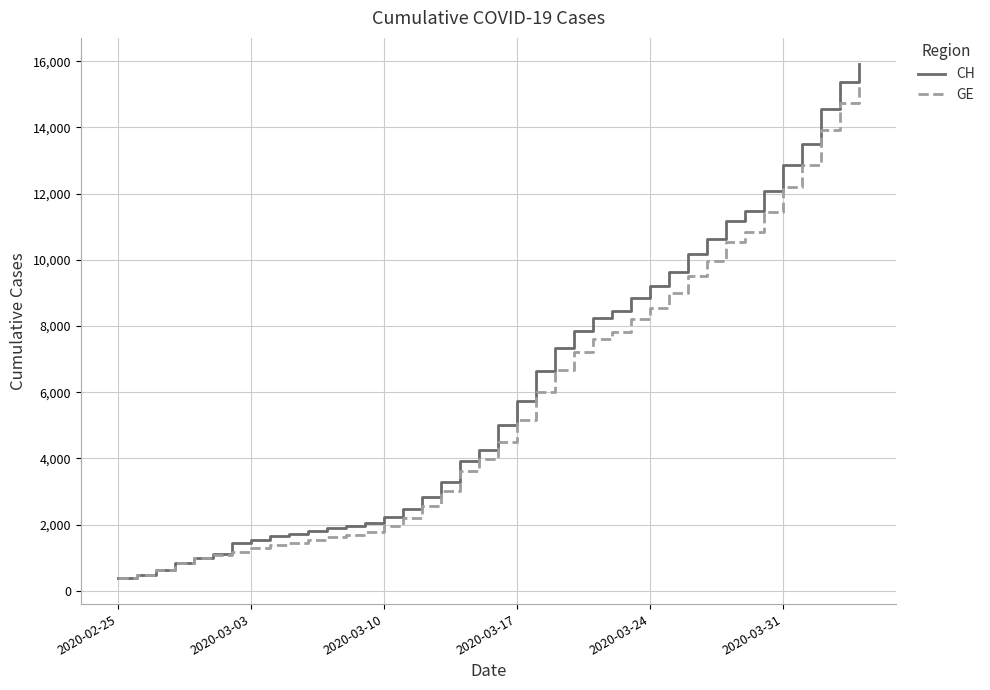

What is the greatest value displayed?

15926